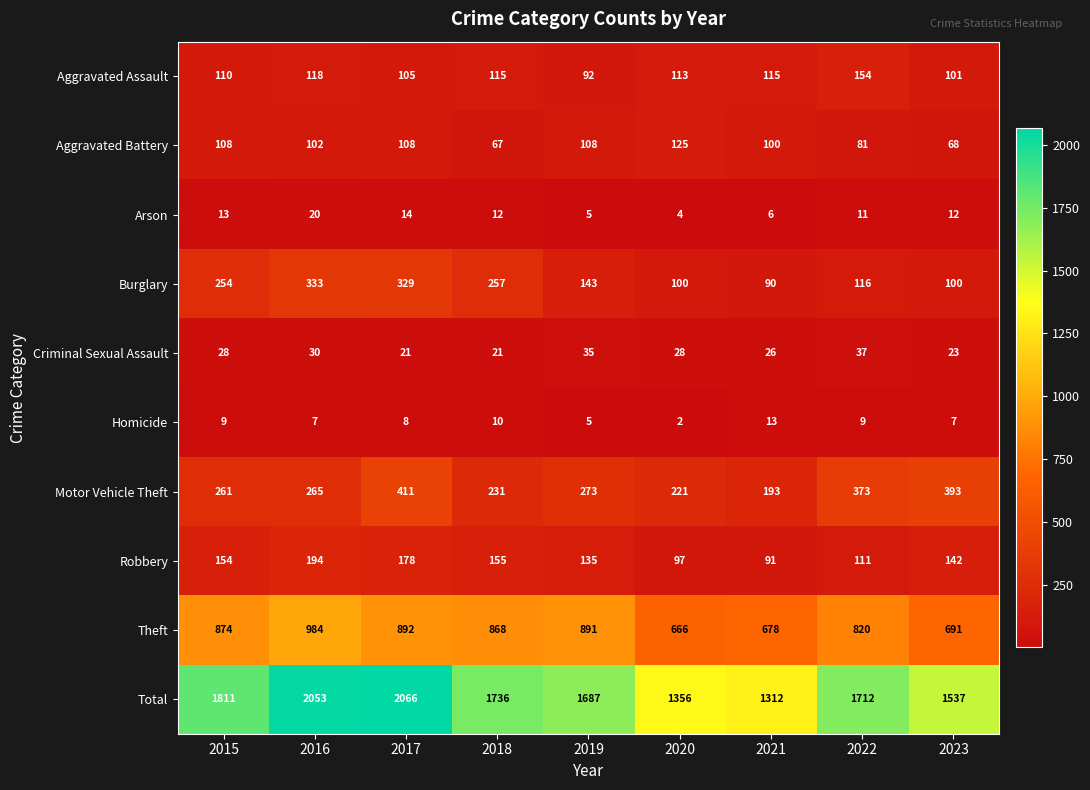

How many categories are shown in the chart?

9